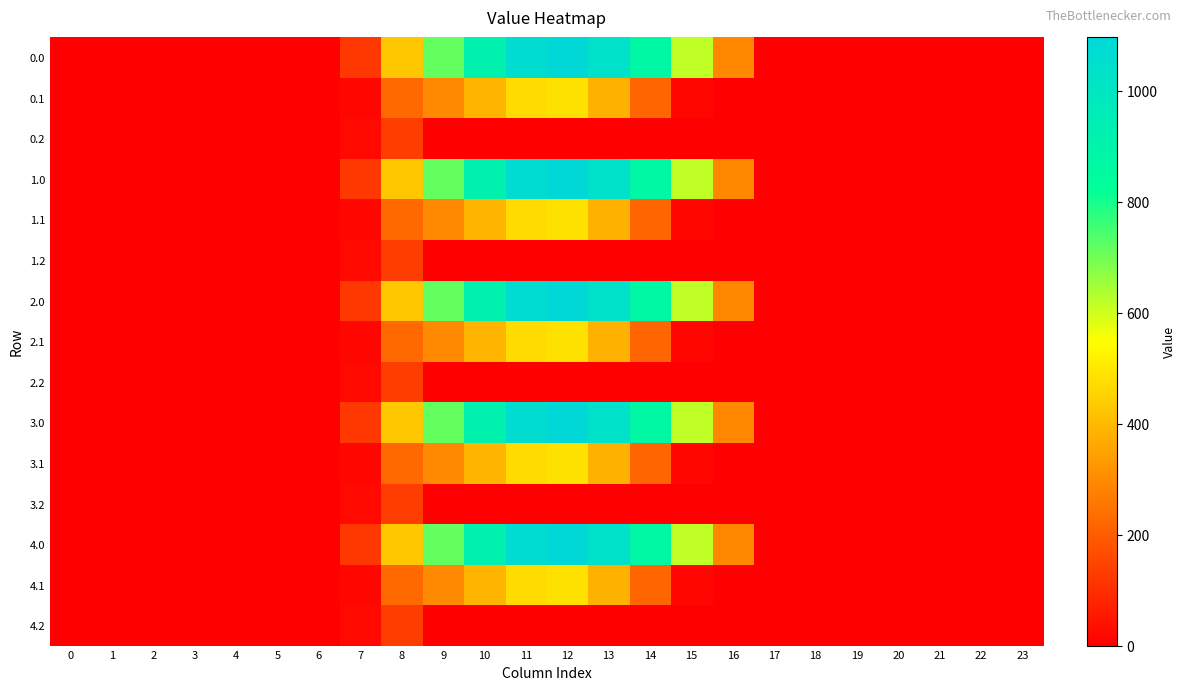

Reading left to right, list all the values displayed in this chart.

0.0: 0=0.0	1=0.0	2=0.0	3=0.0	4=0.0	5=0.0	6=0.0	7=120.6	8=430.3	9=716.9	10=916.2	11=1060.3	12=1096.7	13=1032.9	14=870.6	15=615.9	16=294.5	17=0.0	18=0.0	19=0.0	20=0.0	21=0.0	22=0.0	23=0.0
0.1: 0=0.0	1=0.0	2=0.0	3=0.0	4=0.0	5=0.0	6=0.0	7=17.7	8=227.5	9=295.9	10=388.1	11=471.7	12=485.4	13=382.7	14=219.2	15=17.3	16=0.0	17=0.0	18=0.0	19=0.0	20=0.0	21=0.0	22=0.0	23=0.0
0.2: 0=0.0	1=0.0	2=0.0	3=0.0	4=0.0	5=0.0	6=0.0	7=22.3	8=134.2	9=0.0	10=0.0	11=0.0	12=0.0	13=0.0	14=0.0	15=0.0	16=0.0	17=0.0	18=0.0	19=0.0	20=0.0	21=0.0	22=0.0	23=0.0
1.0: 0=0.0	1=0.0	2=0.0	3=0.0	4=0.0	5=0.0	6=0.0	7=120.6	8=430.3	9=716.9	10=916.2	11=1060.3	12=1096.7	13=1032.9	14=870.6	15=615.9	16=294.5	17=0.0	18=0.0	19=0.0	20=0.0	21=0.0	22=0.0	23=0.0
1.1: 0=0.0	1=0.0	2=0.0	3=0.0	4=0.0	5=0.0	6=0.0	7=17.7	8=227.5	9=295.9	10=388.1	11=471.7	12=485.4	13=382.7	14=219.2	15=17.3	16=0.0	17=0.0	18=0.0	19=0.0	20=0.0	21=0.0	22=0.0	23=0.0
1.2: 0=0.0	1=0.0	2=0.0	3=0.0	4=0.0	5=0.0	6=0.0	7=22.3	8=134.2	9=0.0	10=0.0	11=0.0	12=0.0	13=0.0	14=0.0	15=0.0	16=0.0	17=0.0	18=0.0	19=0.0	20=0.0	21=0.0	22=0.0	23=0.0
2.0: 0=0.0	1=0.0	2=0.0	3=0.0	4=0.0	5=0.0	6=0.0	7=120.6	8=430.3	9=716.9	10=916.2	11=1060.3	12=1096.7	13=1032.9	14=870.6	15=615.9	16=294.5	17=0.0	18=0.0	19=0.0	20=0.0	21=0.0	22=0.0	23=0.0
2.1: 0=0.0	1=0.0	2=0.0	3=0.0	4=0.0	5=0.0	6=0.0	7=17.7	8=227.5	9=295.9	10=388.1	11=471.7	12=485.4	13=382.7	14=219.2	15=17.3	16=0.0	17=0.0	18=0.0	19=0.0	20=0.0	21=0.0	22=0.0	23=0.0
2.2: 0=0.0	1=0.0	2=0.0	3=0.0	4=0.0	5=0.0	6=0.0	7=22.3	8=134.2	9=0.0	10=0.0	11=0.0	12=0.0	13=0.0	14=0.0	15=0.0	16=0.0	17=0.0	18=0.0	19=0.0	20=0.0	21=0.0	22=0.0	23=0.0
3.0: 0=0.0	1=0.0	2=0.0	3=0.0	4=0.0	5=0.0	6=0.0	7=120.6	8=430.3	9=716.9	10=916.2	11=1060.3	12=1096.7	13=1032.9	14=870.6	15=615.9	16=294.5	17=0.0	18=0.0	19=0.0	20=0.0	21=0.0	22=0.0	23=0.0
3.1: 0=0.0	1=0.0	2=0.0	3=0.0	4=0.0	5=0.0	6=0.0	7=17.7	8=227.5	9=295.9	10=388.1	11=471.7	12=485.4	13=382.7	14=219.2	15=17.3	16=0.0	17=0.0	18=0.0	19=0.0	20=0.0	21=0.0	22=0.0	23=0.0
3.2: 0=0.0	1=0.0	2=0.0	3=0.0	4=0.0	5=0.0	6=0.0	7=22.3	8=134.2	9=0.0	10=0.0	11=0.0	12=0.0	13=0.0	14=0.0	15=0.0	16=0.0	17=0.0	18=0.0	19=0.0	20=0.0	21=0.0	22=0.0	23=0.0
4.0: 0=0.0	1=0.0	2=0.0	3=0.0	4=0.0	5=0.0	6=0.0	7=120.6	8=430.3	9=716.9	10=916.2	11=1060.3	12=1096.7	13=1032.9	14=870.6	15=615.9	16=294.5	17=0.0	18=0.0	19=0.0	20=0.0	21=0.0	22=0.0	23=0.0
4.1: 0=0.0	1=0.0	2=0.0	3=0.0	4=0.0	5=0.0	6=0.0	7=17.7	8=227.5	9=295.9	10=388.1	11=471.7	12=485.4	13=382.7	14=219.2	15=17.3	16=0.0	17=0.0	18=0.0	19=0.0	20=0.0	21=0.0	22=0.0	23=0.0
4.2: 0=0.0	1=0.0	2=0.0	3=0.0	4=0.0	5=0.0	6=0.0	7=22.3	8=134.2	9=0.0	10=0.0	11=0.0	12=0.0	13=0.0	14=0.0	15=0.0	16=0.0	17=0.0	18=0.0	19=0.0	20=0.0	21=0.0	22=0.0	23=0.0